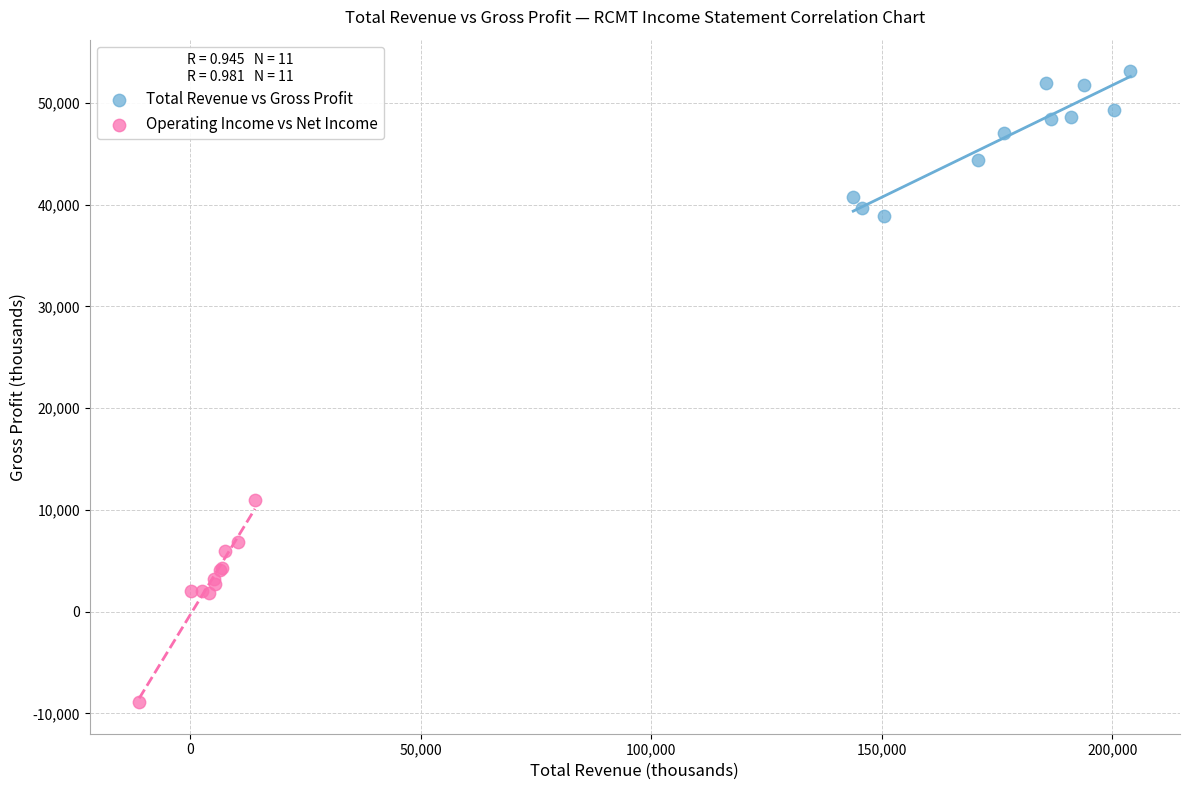

Which series contains the lowest Y value?

Operating Income vs Net Income